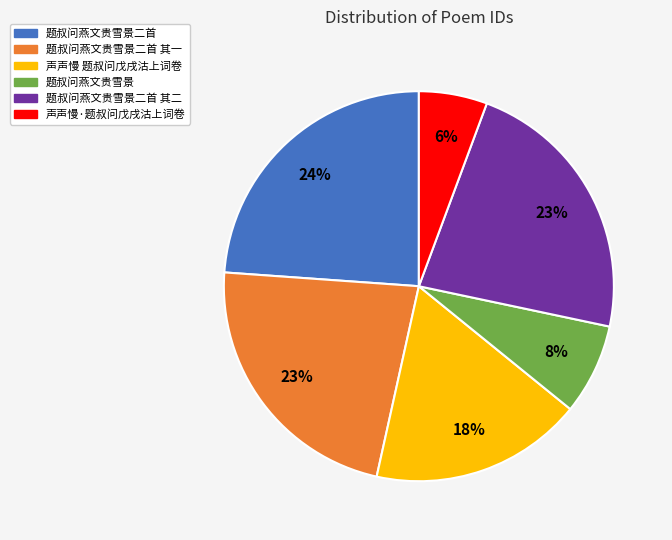

To the nearest percent, what is the difference between the largest and smallest slice percentages?

18%